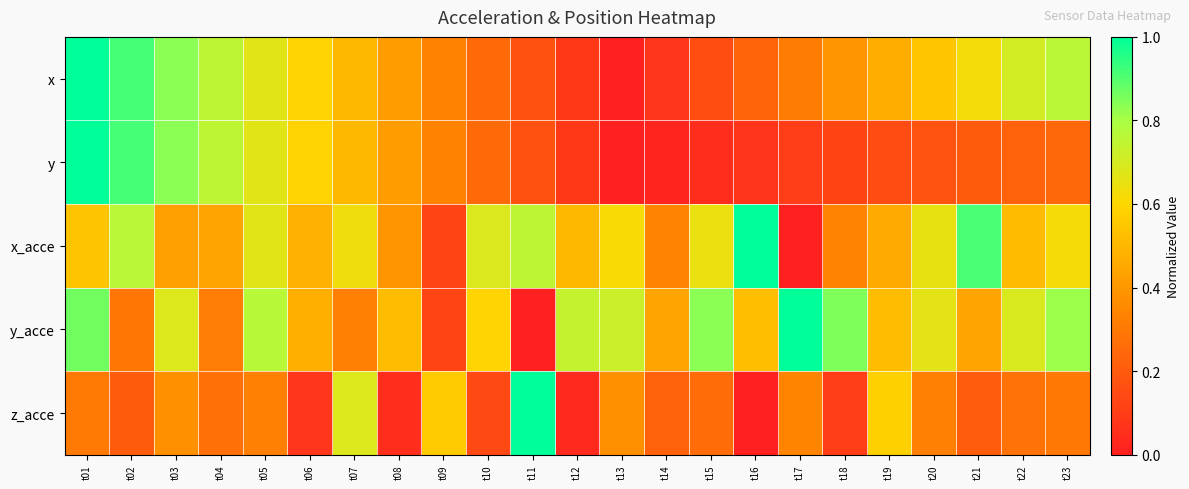

How many categories are shown in the chart?

23